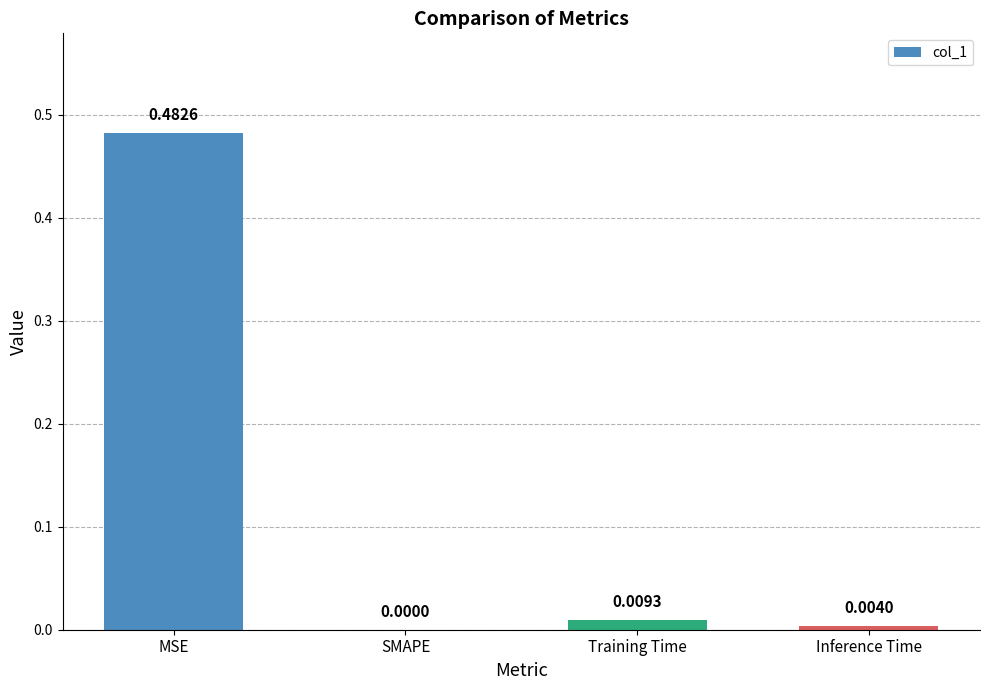

At which category does the chart reach its peak across all series?

MSE